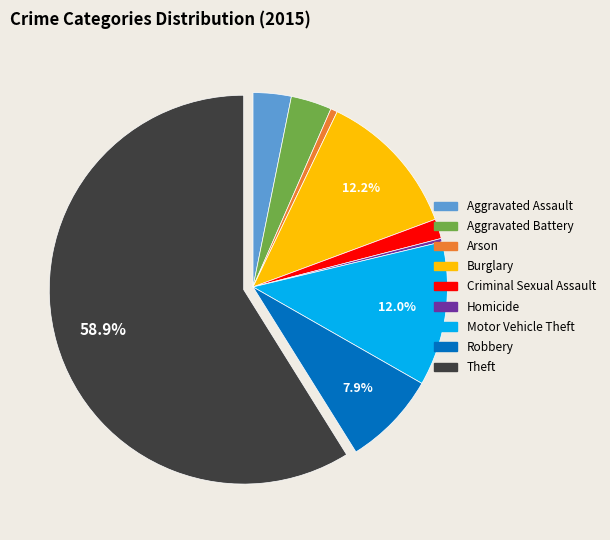

What is the largest slice in the pie chart?

Theft